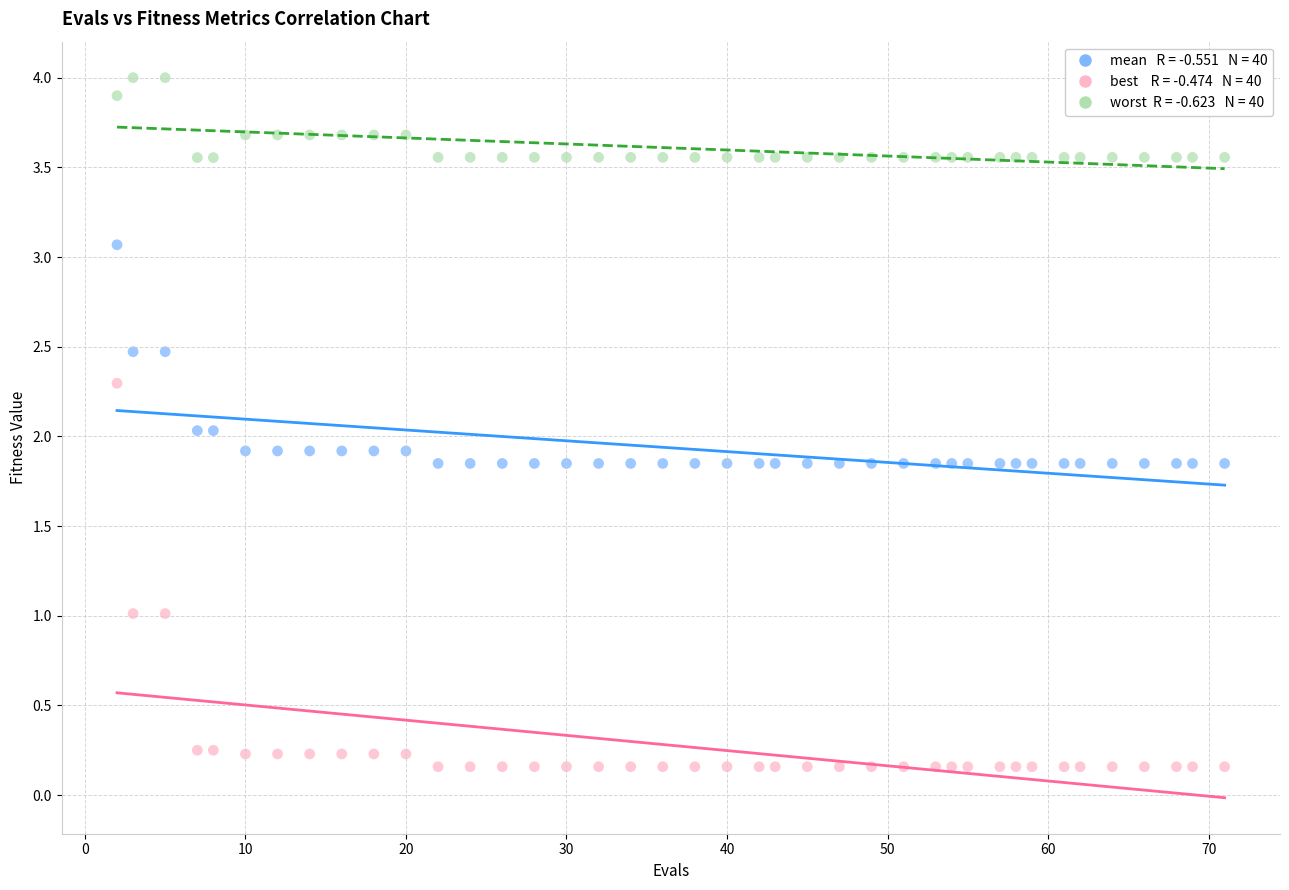

Across all data points, what is the range of Y values (max minus min)?

3.8